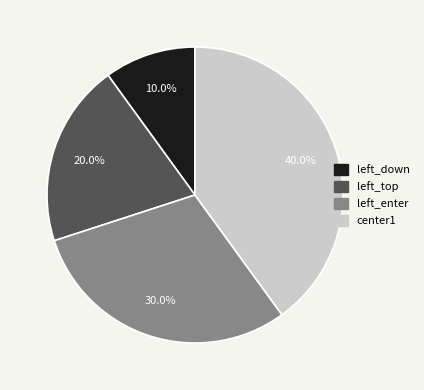

The left_down slice represents 24% of the pie. True or false?

False